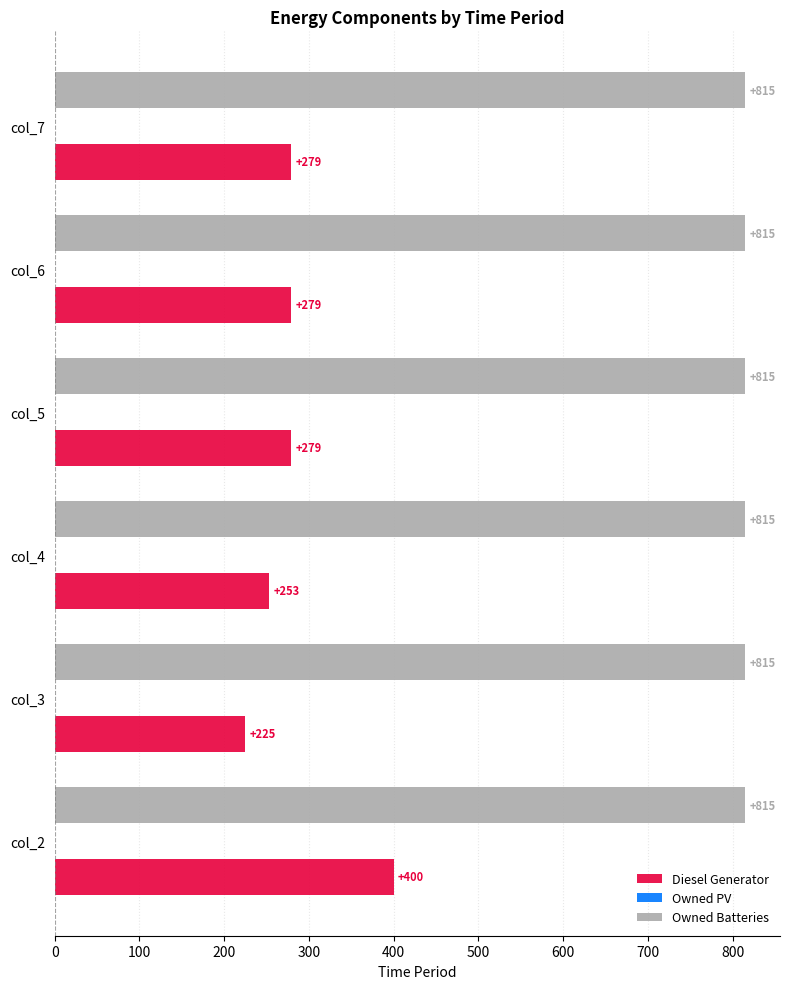

Count the Diesel Generator values in the range 253 to 279.

4